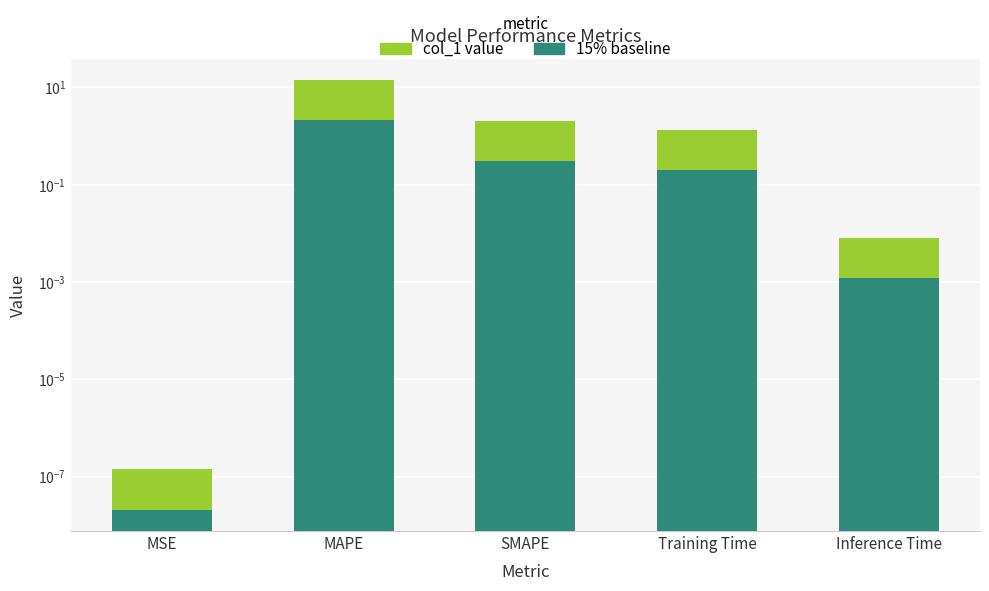

True or false: secondary has a value of 0.4 at SMAPE.

False